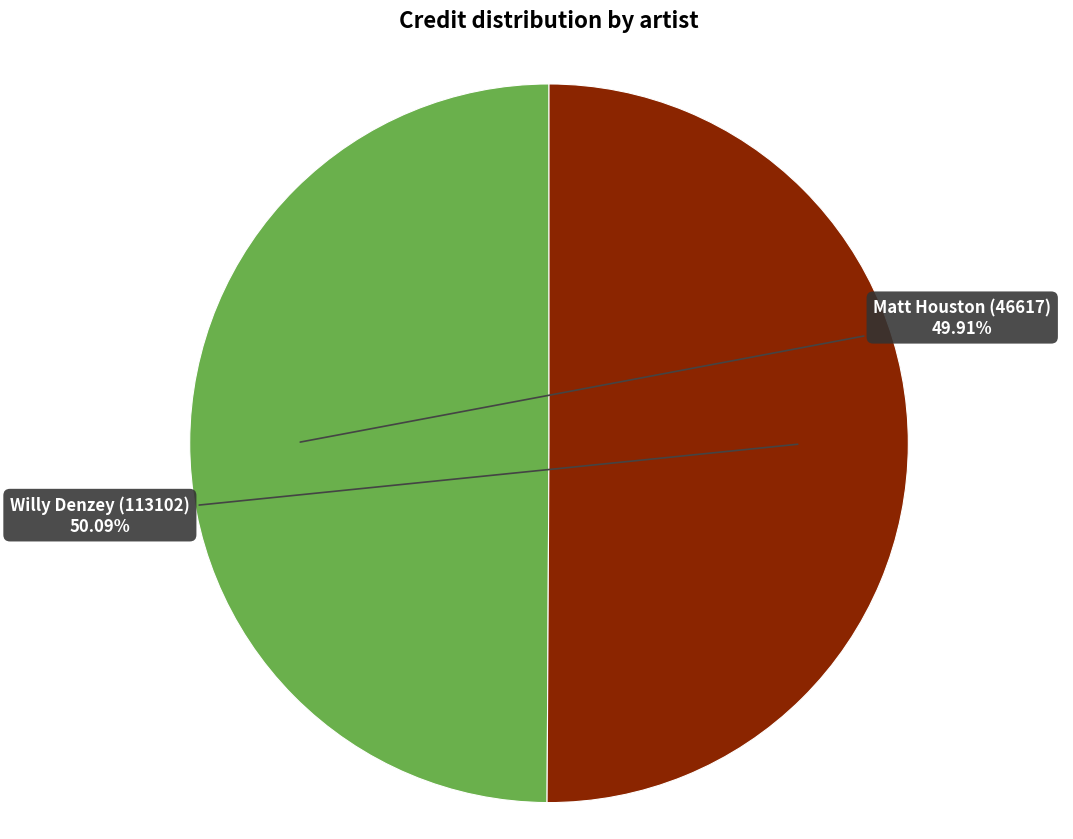

Is there a majority slice in this chart?

Yes